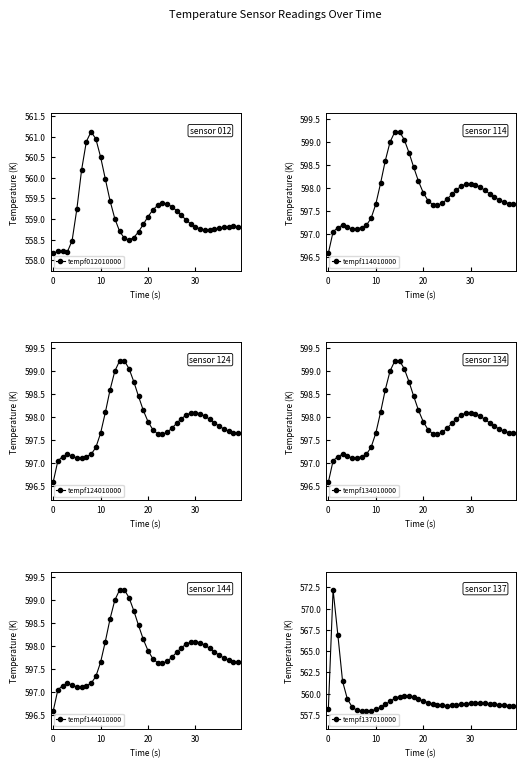

Which series has the largest range (max minus min)?

tempf137010000